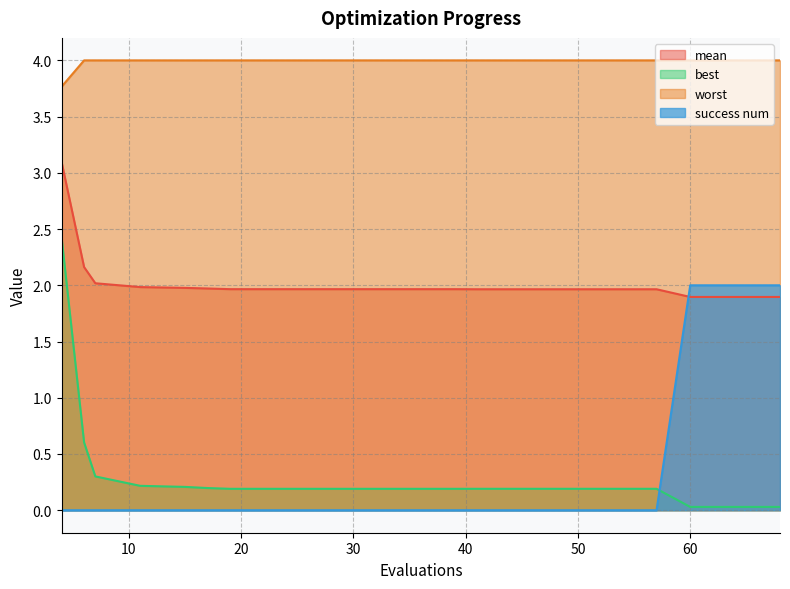

What is the difference between the highest and lowest values at 15?

4.0